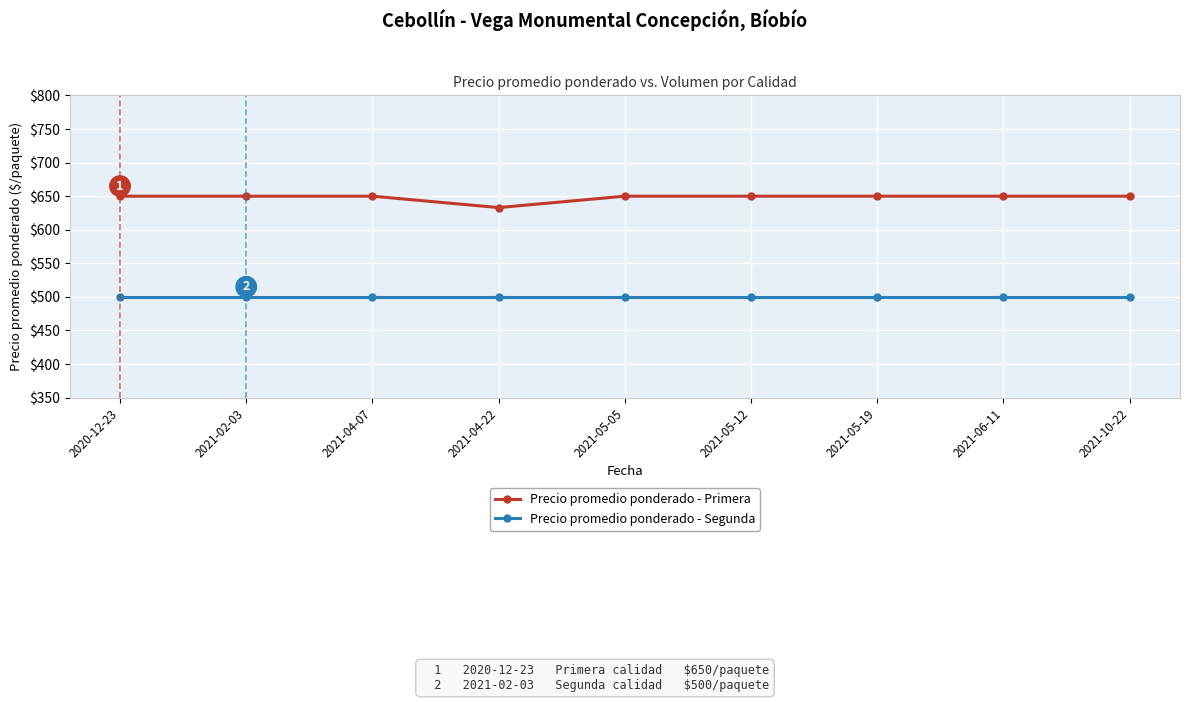

Which series has the largest range (max minus min)?

Precio promedio ponderado - Primera